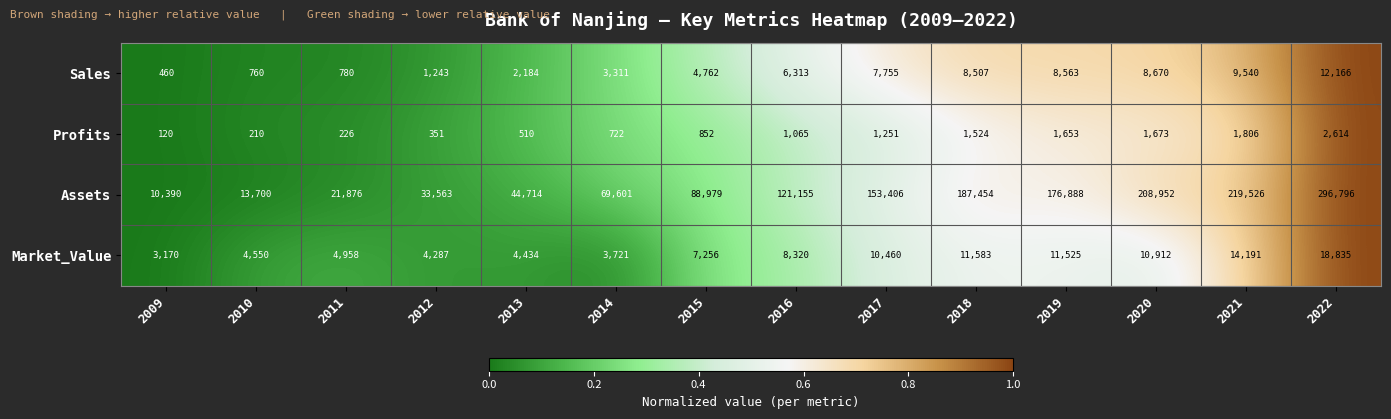

Which series has the largest total across all categories?

Assets